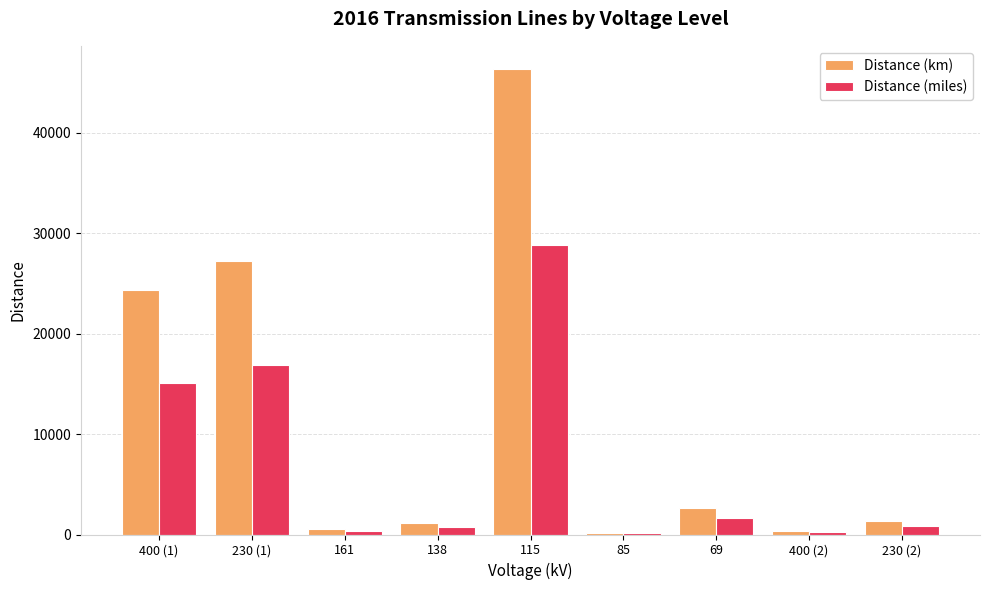

How many data points does each series have?

9